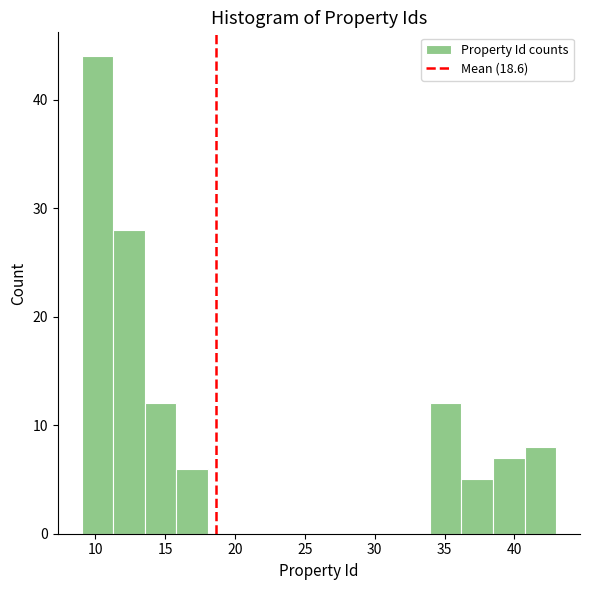

What is the height of the bar covering 36.0 to 38.5 on the x-axis? Neither the bar edges nor the heights are printed on the chart, so give them approximately, as read against the axes.

5